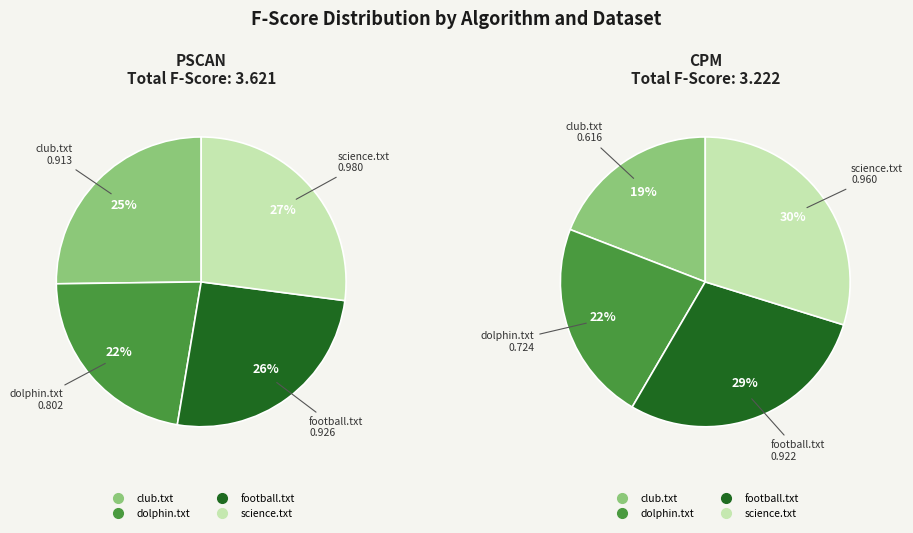

Is club.txt the majority of the pie?

No